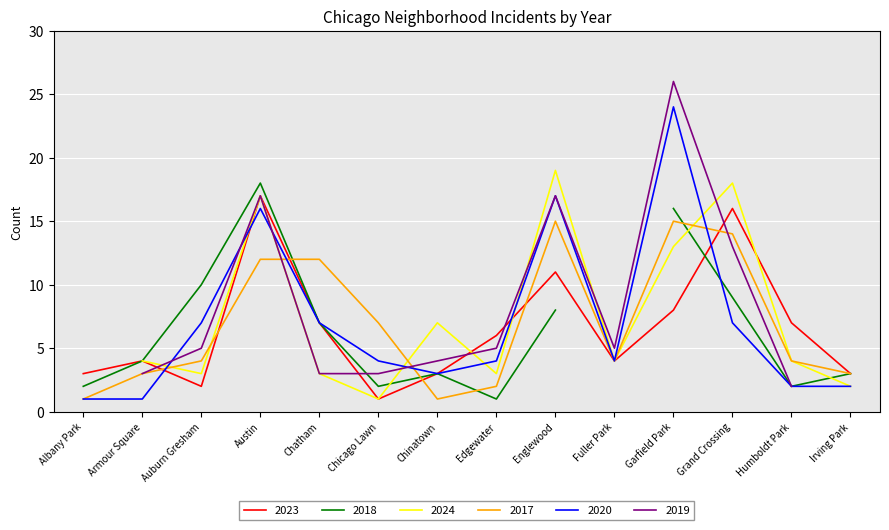

True or false: 2023 has a value of 11 at Englewood.

True